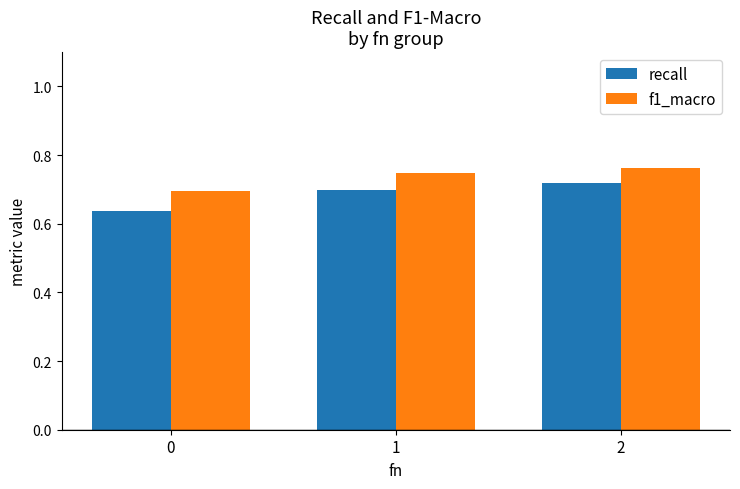

Is it true that f1_macro equals 0.7 at 0?

True